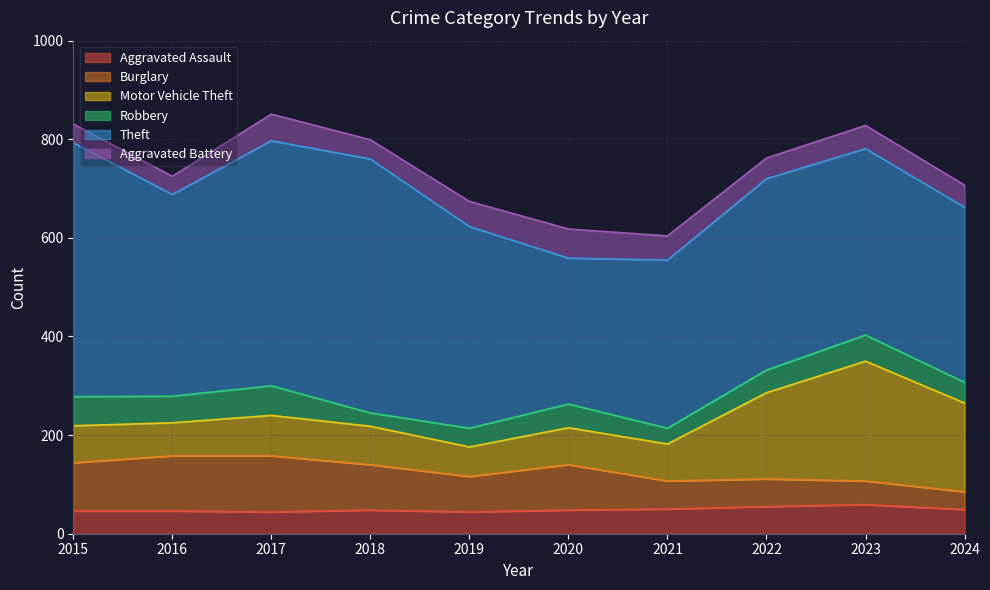

True or false: Robbery and Theft cross at least once.

False